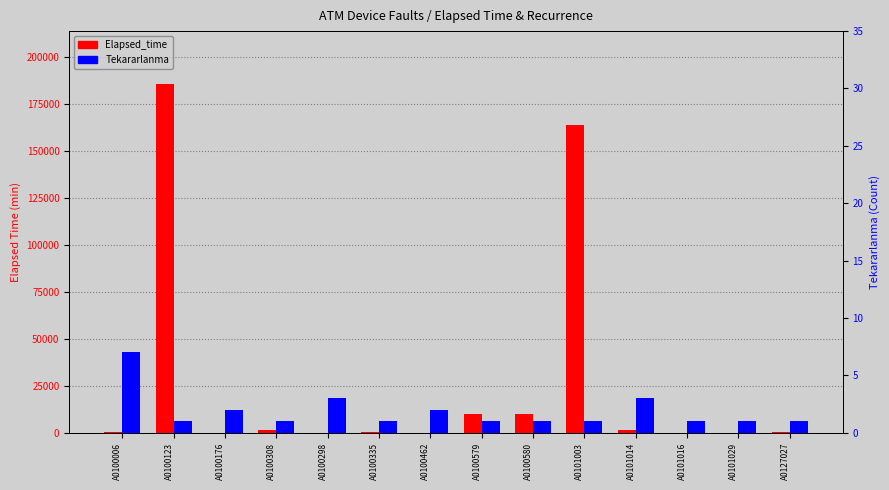

What is the value of the Tekararlanma bar at the 11th from the left?

3